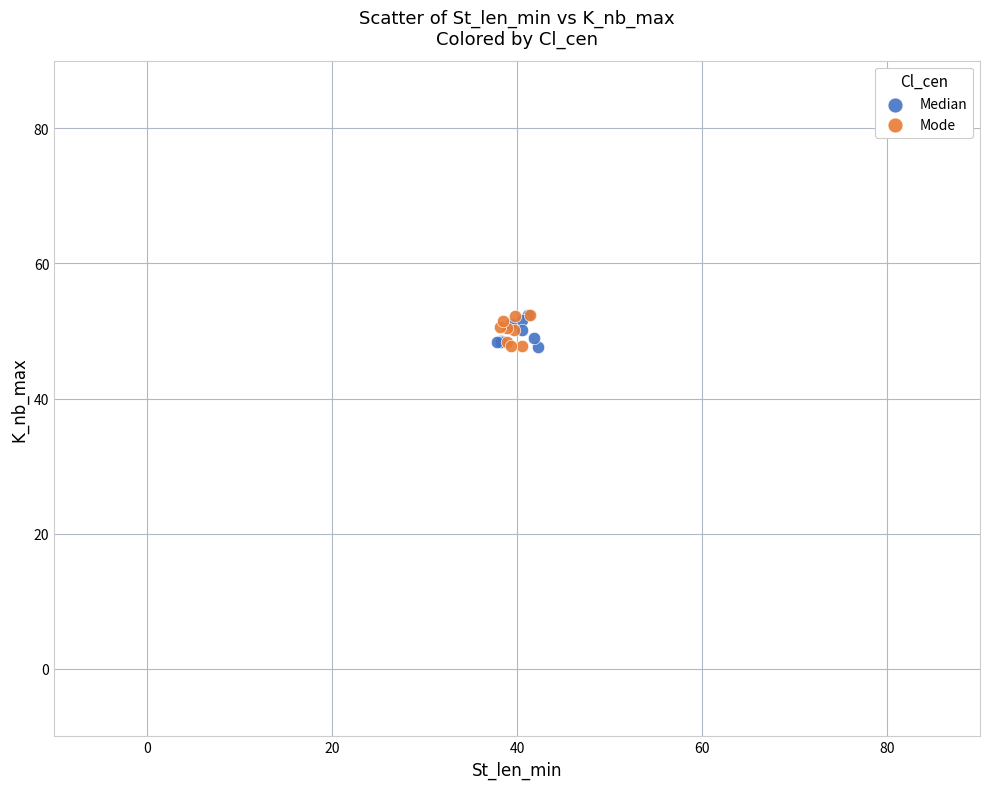

What are all the series names shown in the legend?

Median, Mode